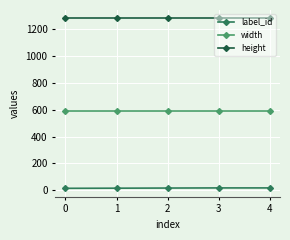

Which series has the largest total across all categories?

height